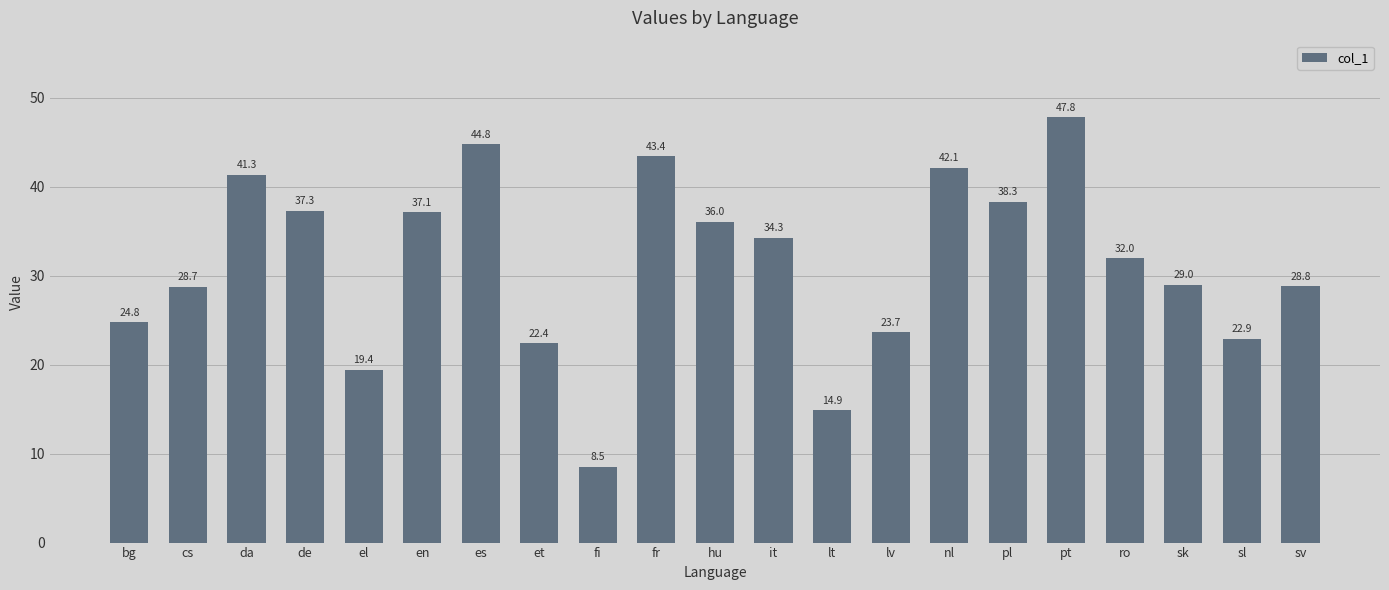

True or false: the data shows 54.6 at hu.

False